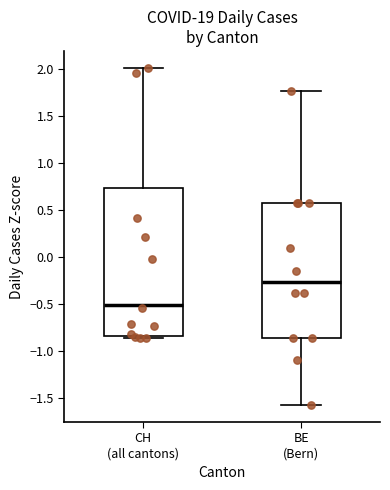

Reading left to right, read every box against the y-axis: the position of its median line, the range the box covers, and the ends of its whiskers. The values are not printed on the chart, so give them approximately, as read against the axis.

CH (all cantons): median -0.50, box -0.85 to 0.75, whiskers -0.85 (just below the box's lower edge) to 2.00
BE (Bern): median -0.25, box -0.85 to 0.55, whiskers -1.60 to 1.75